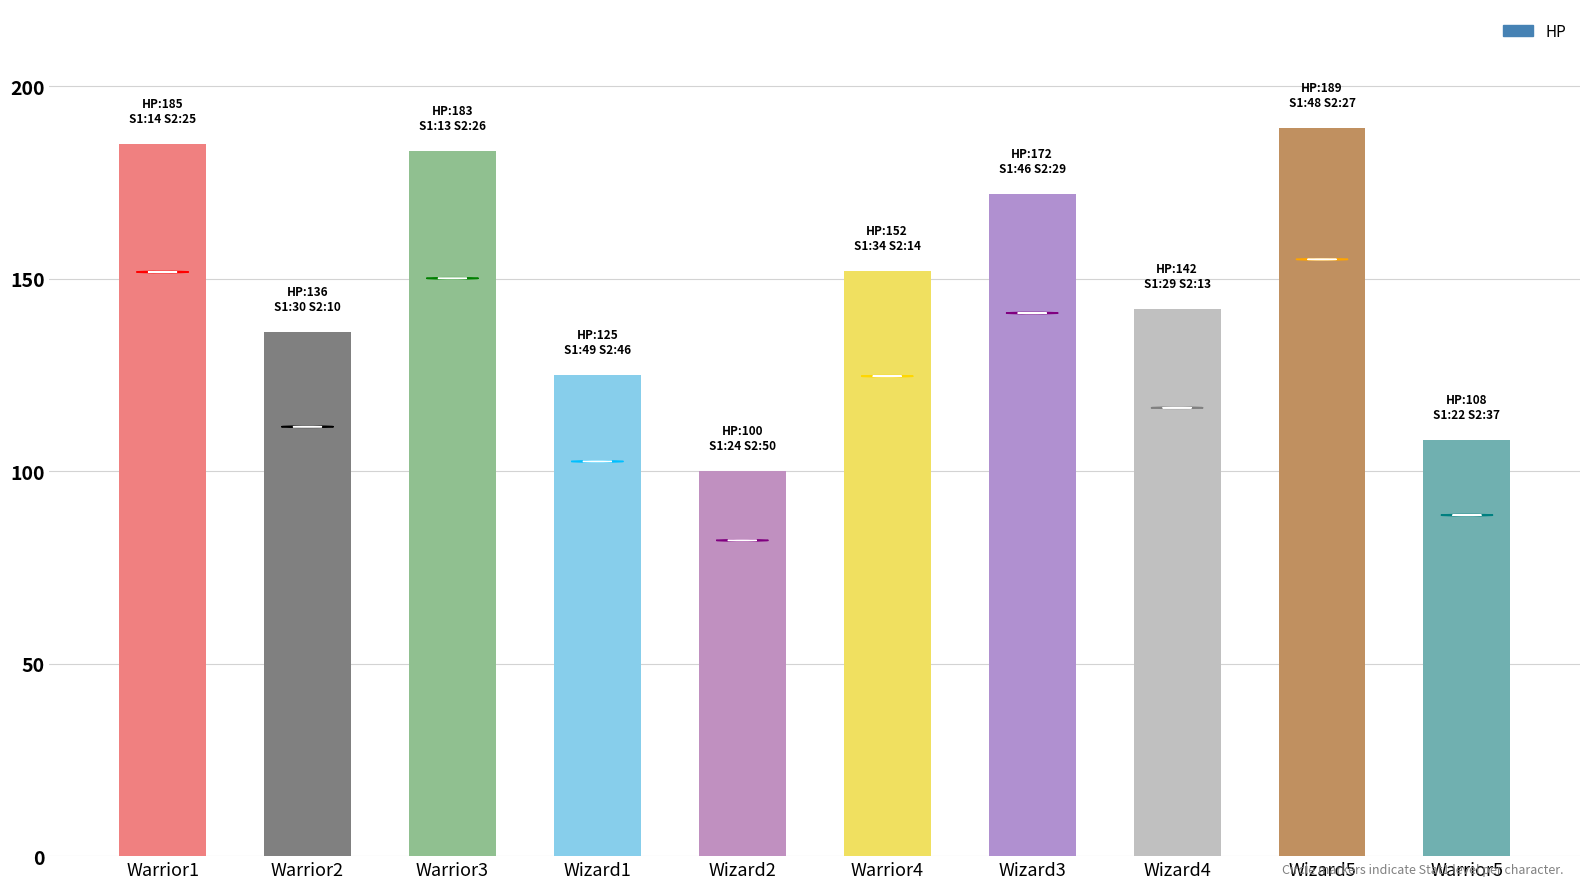

What is the value of the 1st bar from the left?

185